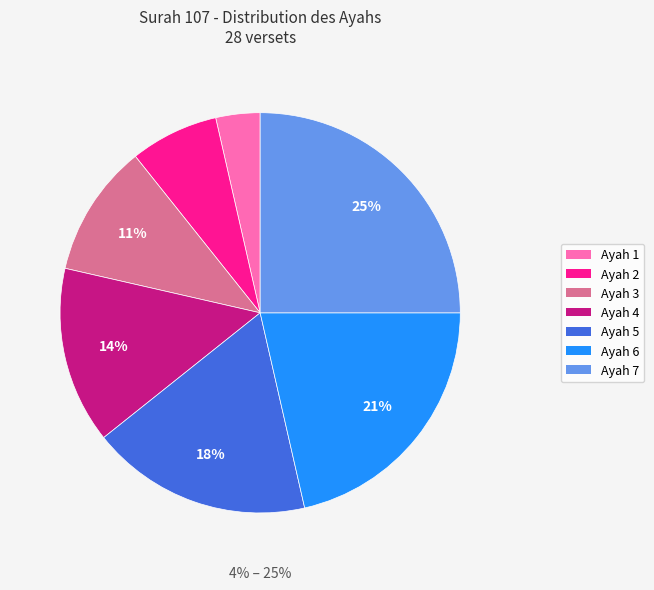

Which category has the smallest portion of the pie?

1